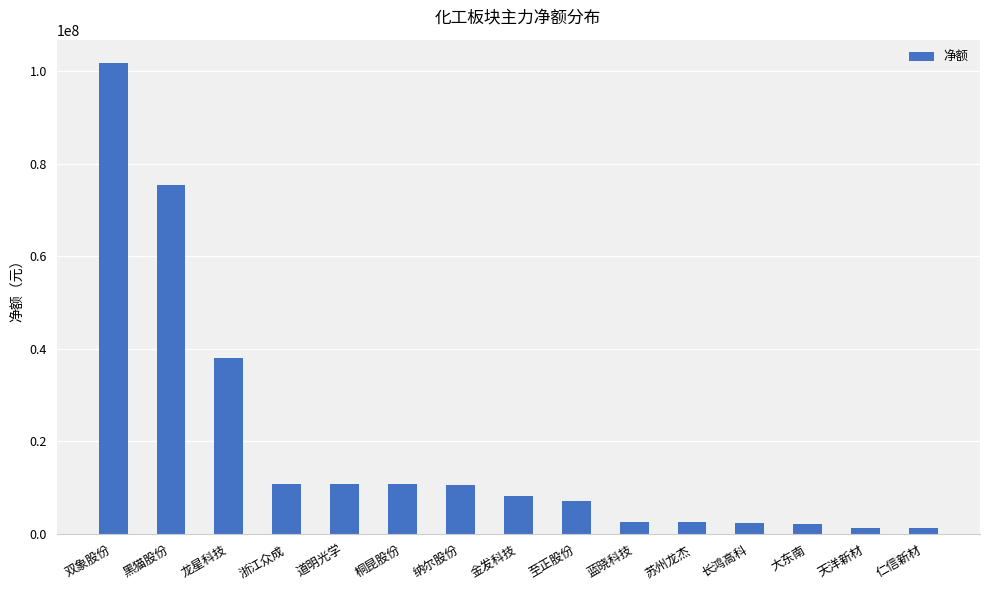

What is the greatest value displayed?

101765542